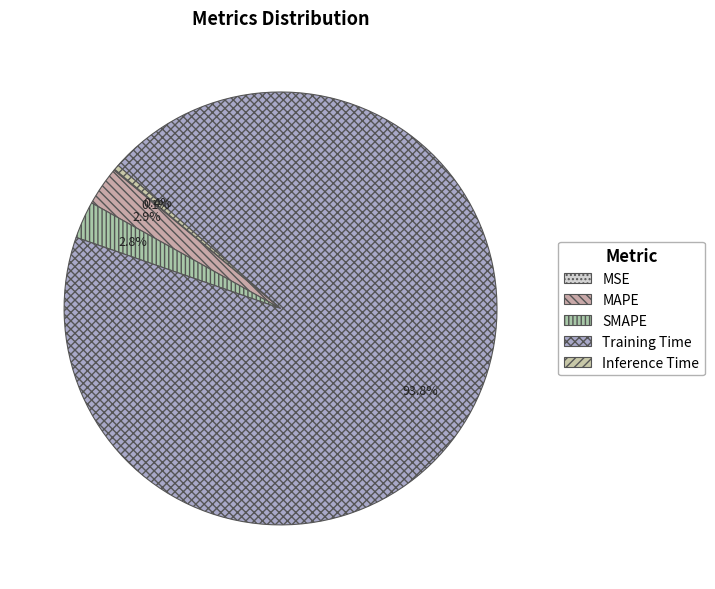

True or false: MAPE accounts for 1% of the total.

False